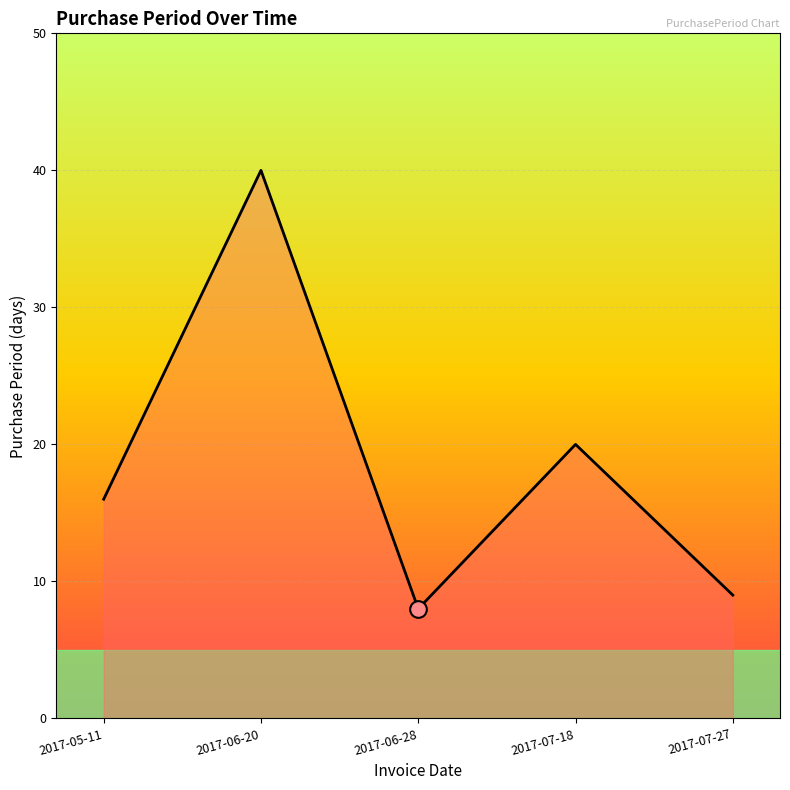

Does the chart display data point markers on the line(s)?

No